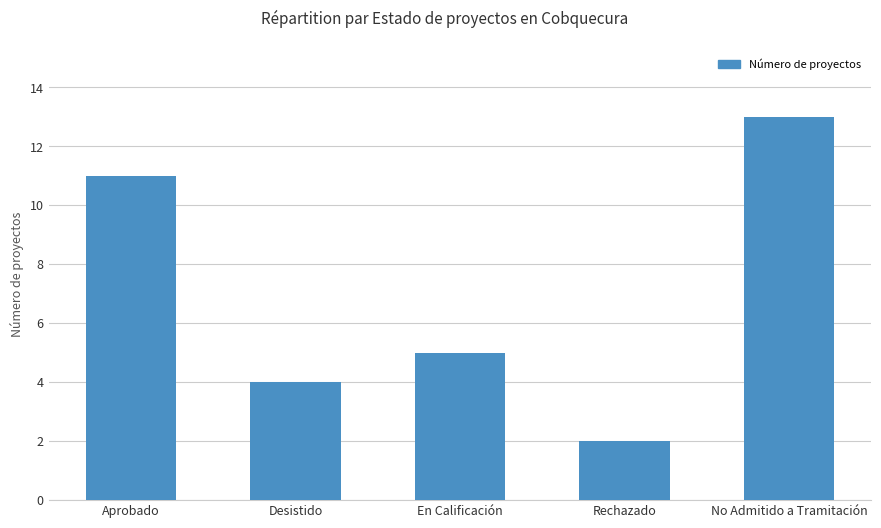

The chart shows a value of 3 at Rechazado. True or false?

False